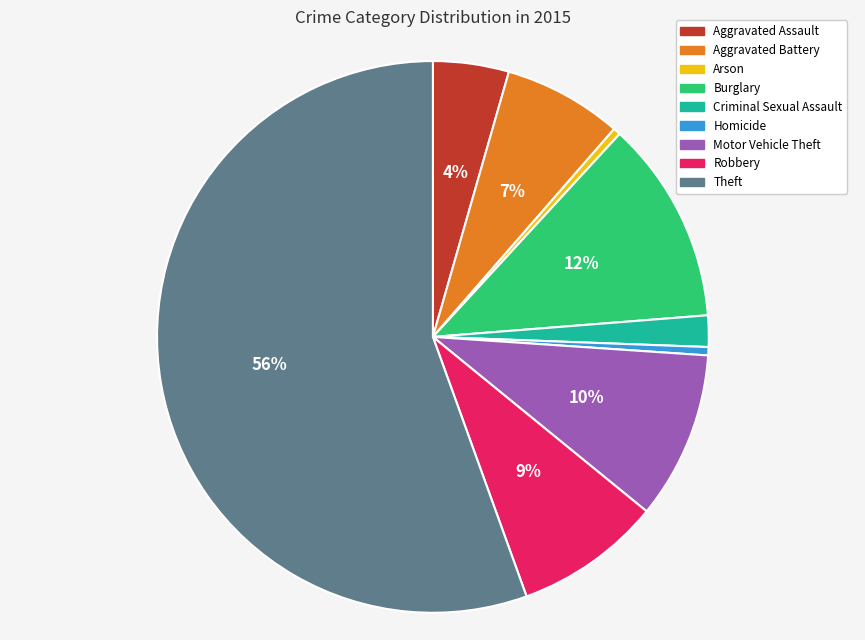

Is it true that Homicide is 11% of the pie?

False